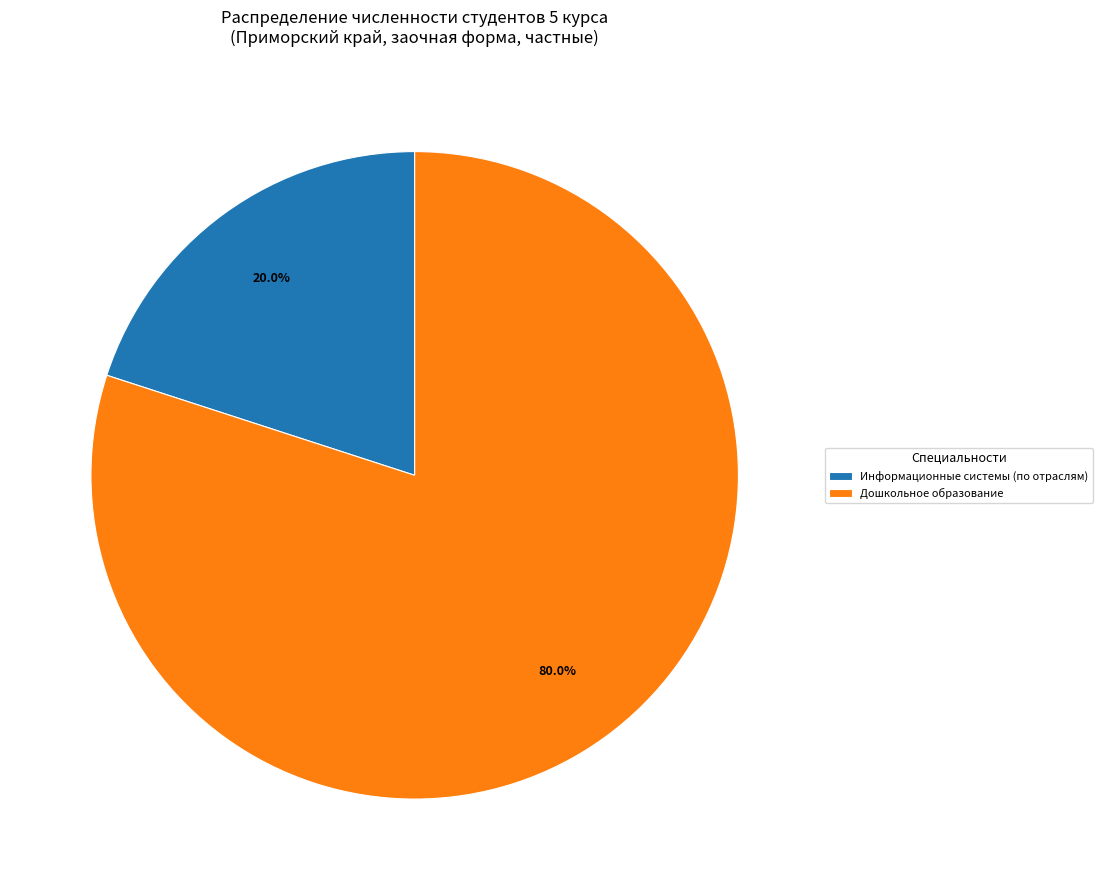

What is the smallest slice in the pie chart?

Информационные системы (по отраслям)